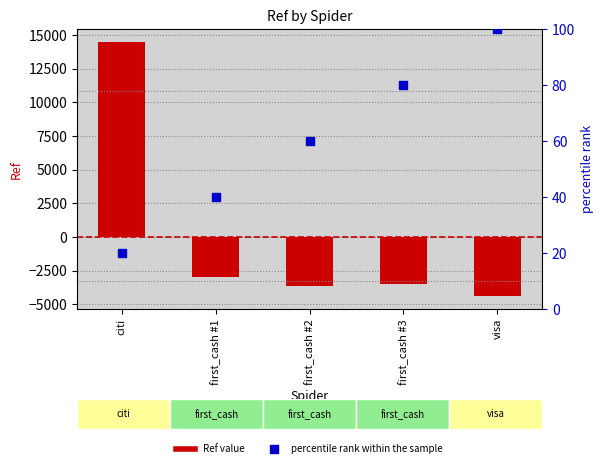

Is the value of percentile rank within the sample at visa greater than the value of Ref (centered) at visa?

Yes